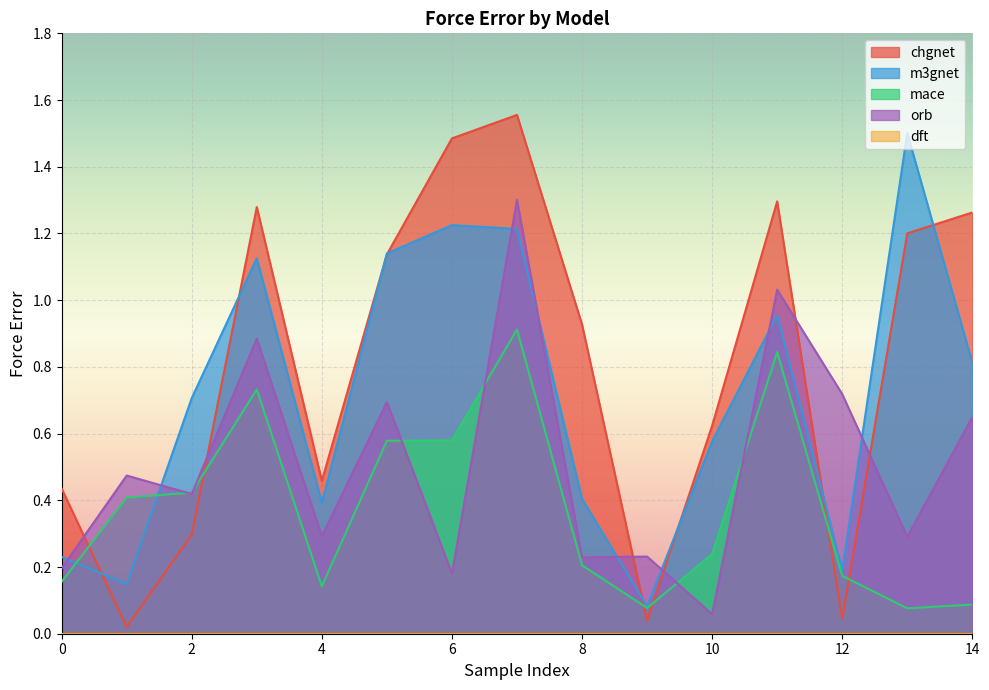

List the labels in order of chgnet value, largest first.

7, 6, 11, 3, 14, 13, 5, 8, 10, 4, 0, 2, 12, 9, 1